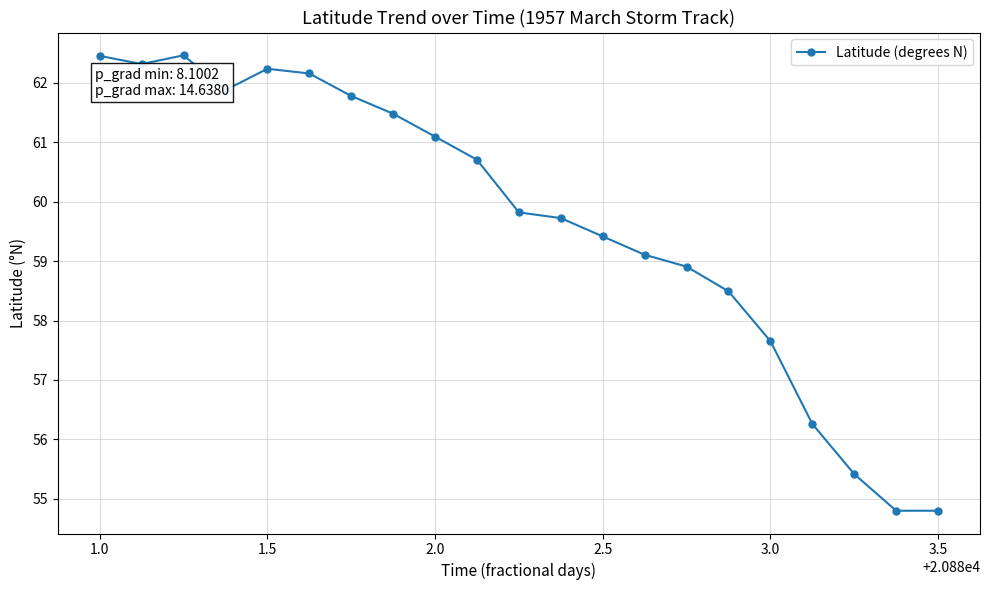

What is the greatest value displayed?

62.5